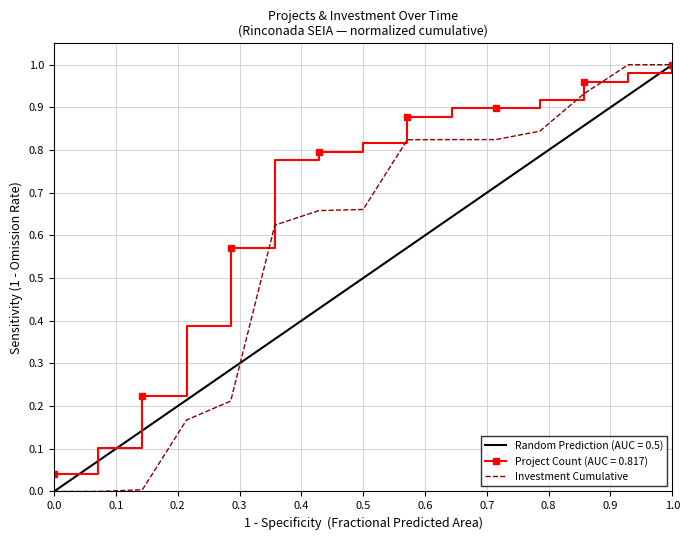

Reading left to right, transcribe all the data shown in this chart.

0.0	0.0	0.0	0.2	0.2	0.6	0.7	0.7	0.8	0.8	0.8	0.8	0.9	1.0	1.0